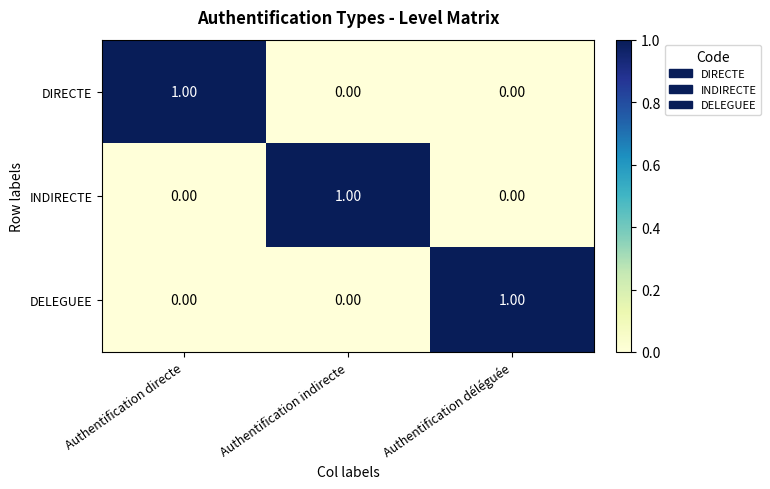

At how many categories does at least one series exceed 0?

3